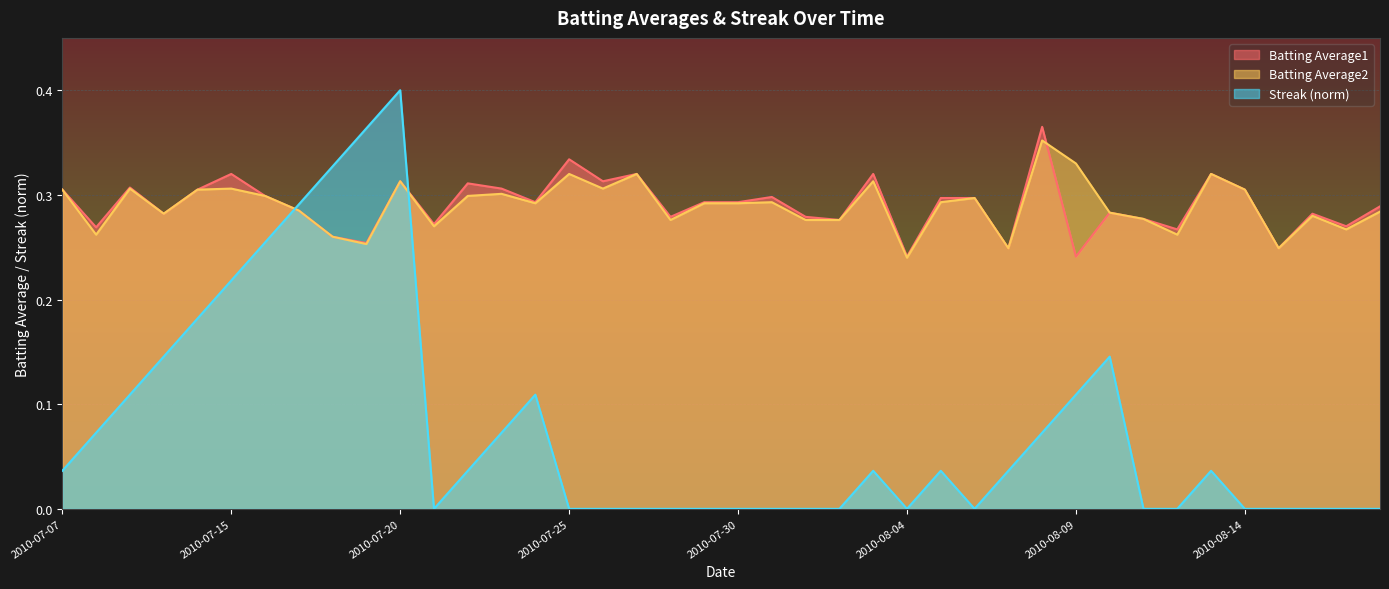

What is the total value across all series at 2010-08-05?

0.6